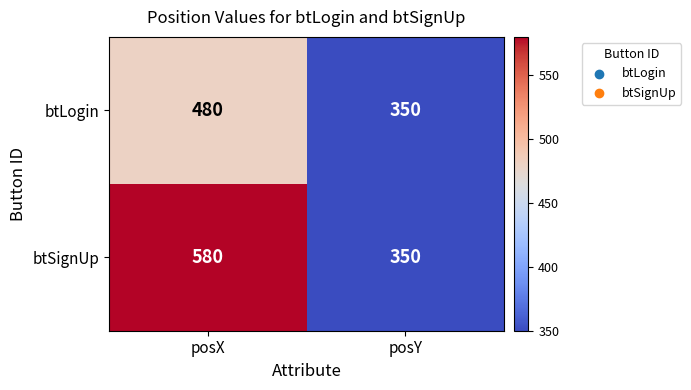

What is the maximum value shown in the chart?

580